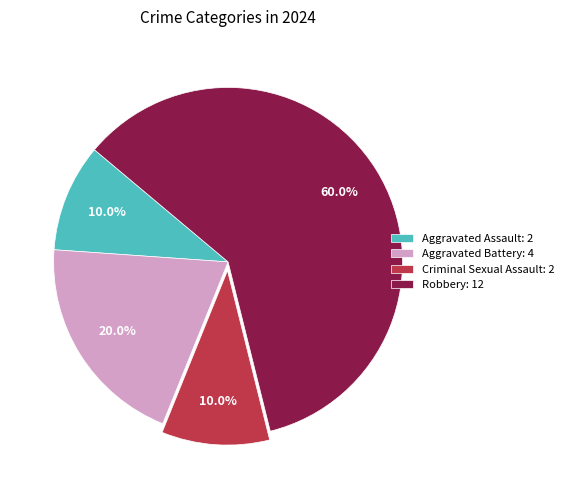

To the nearest percent, what percentage of the pie is Criminal Sexual Assault?

10%